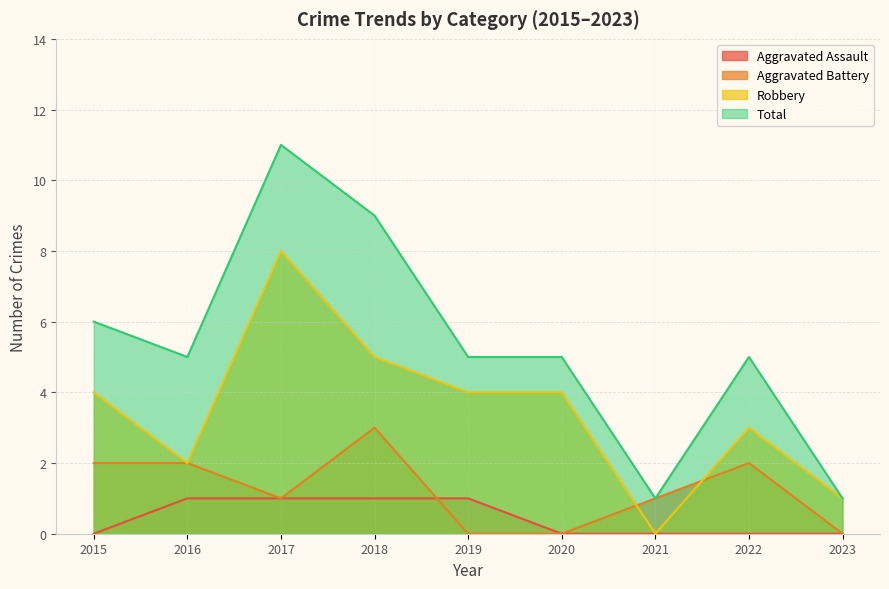

Rank the series at 2023 from lowest to highest value.

Aggravated Assault, Aggravated Battery, Robbery, Total